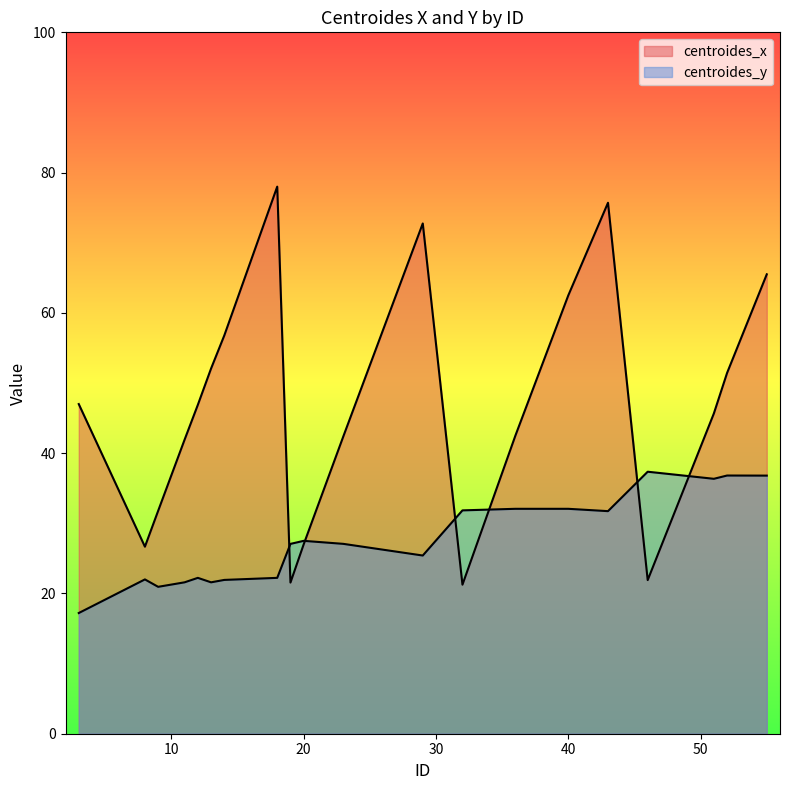

How many series are shown in this chart?

2